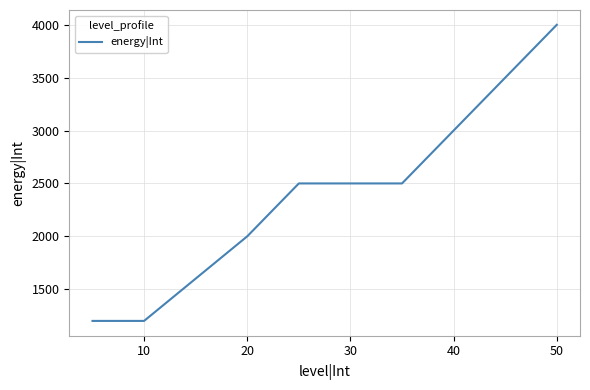

What is the difference between the maximum and minimum values?

2800